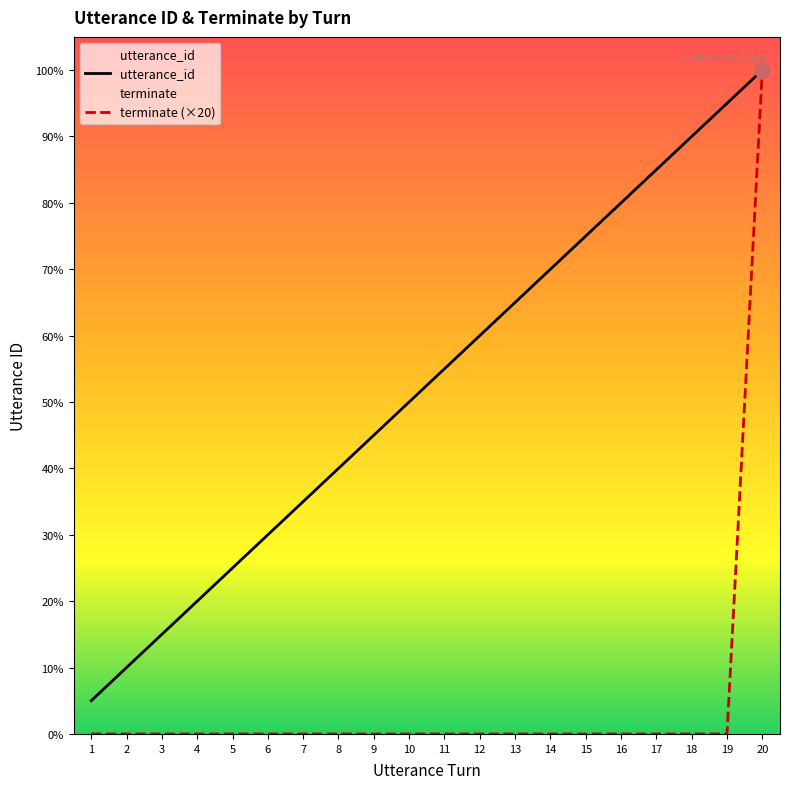

At which category is the sum across all series the highest?

20